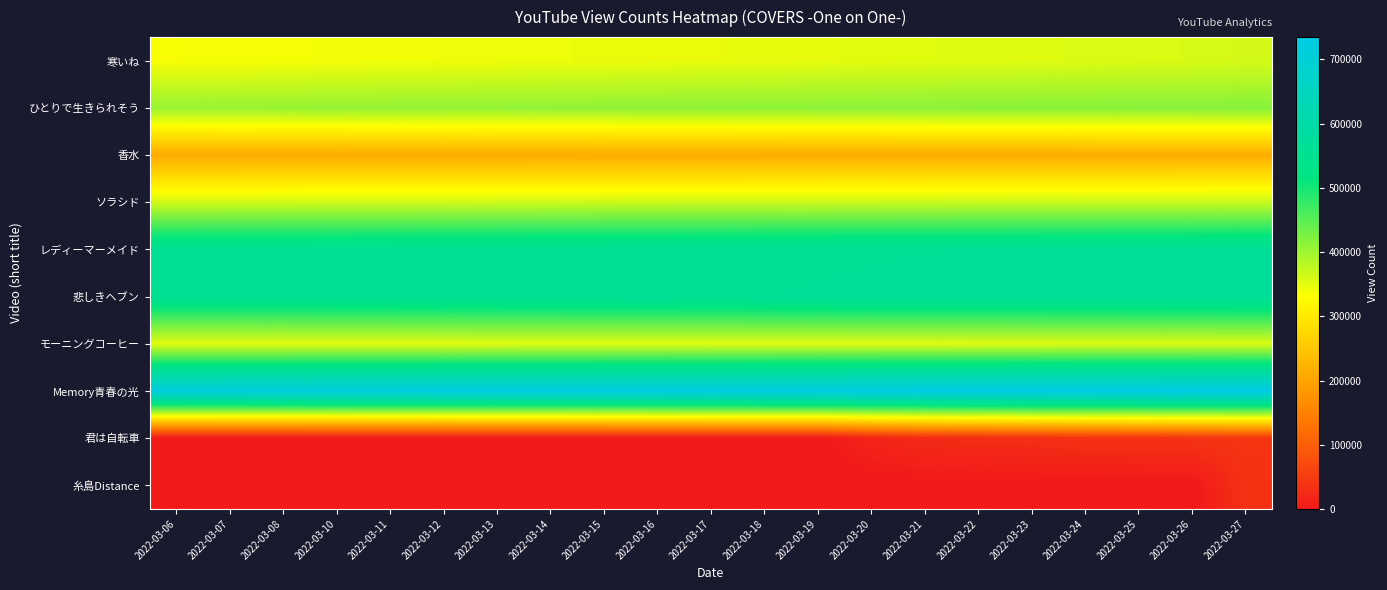

At 2022-03-23, list the series in order from smallest to largest.

糸島Distance, 君は自転車, 香水, 寒いね, モーニングコーヒー, ソラシド, ひとりで生きられそう, レディーマーメイド, 悲しきヘブン, Memory青春の光